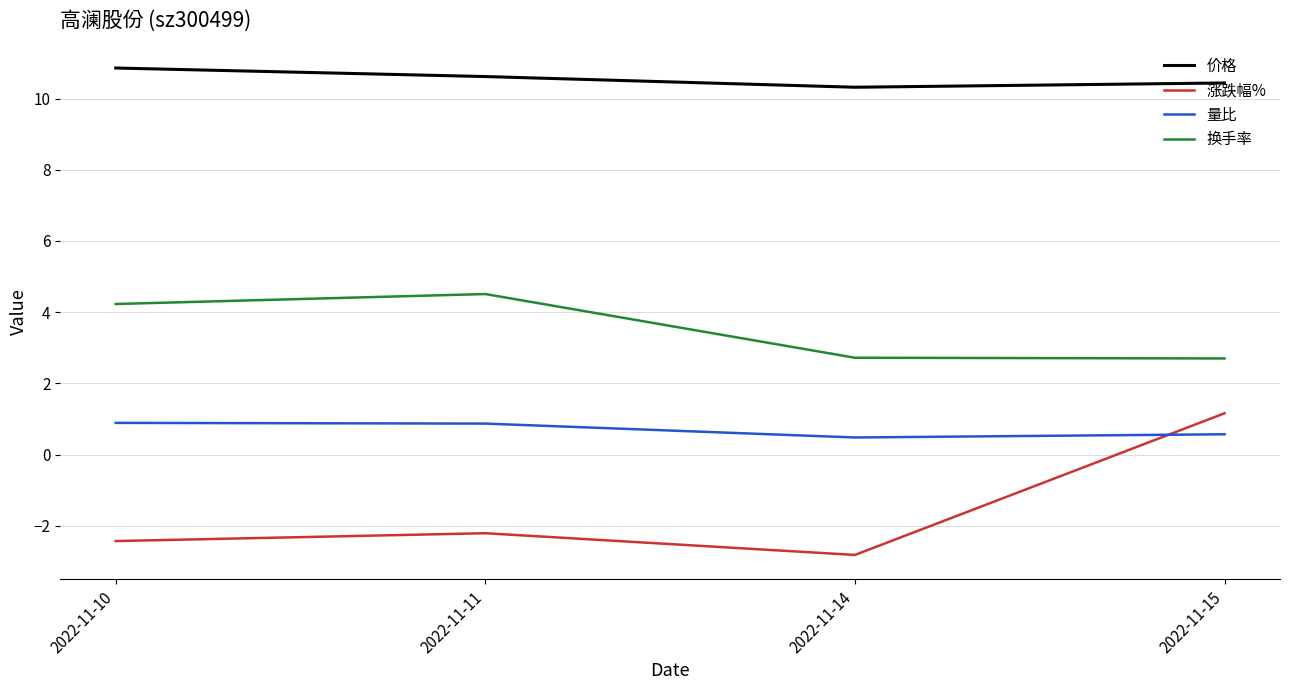

True or false: 换手率 and 量比 cross at least once.

False